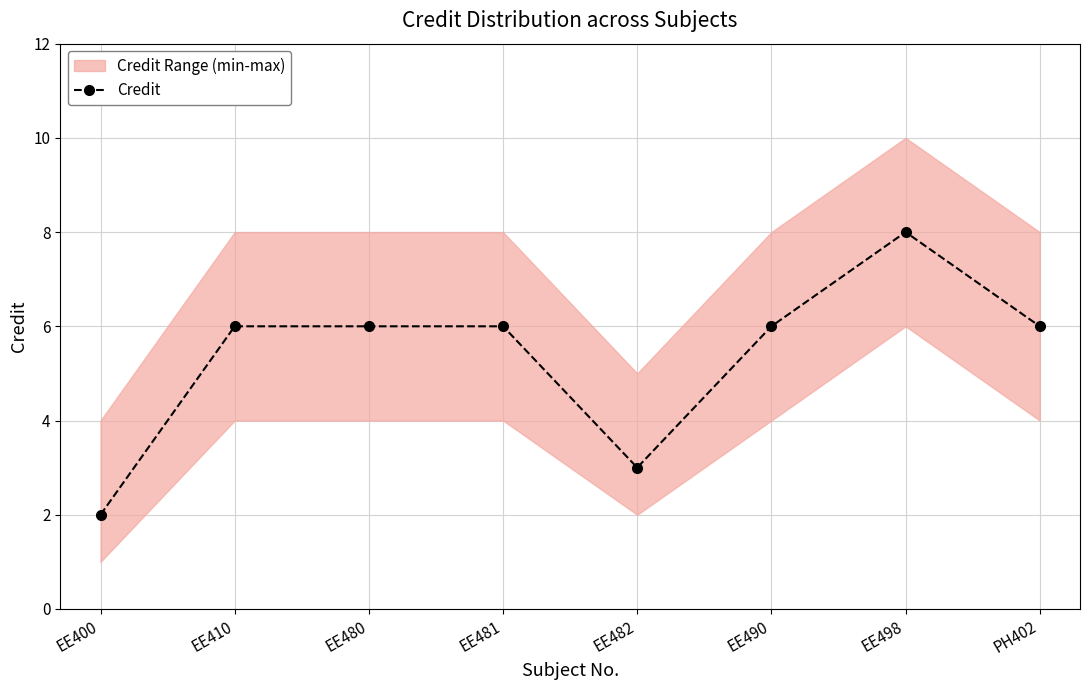

At which category does the data reach its first local valley?

EE482